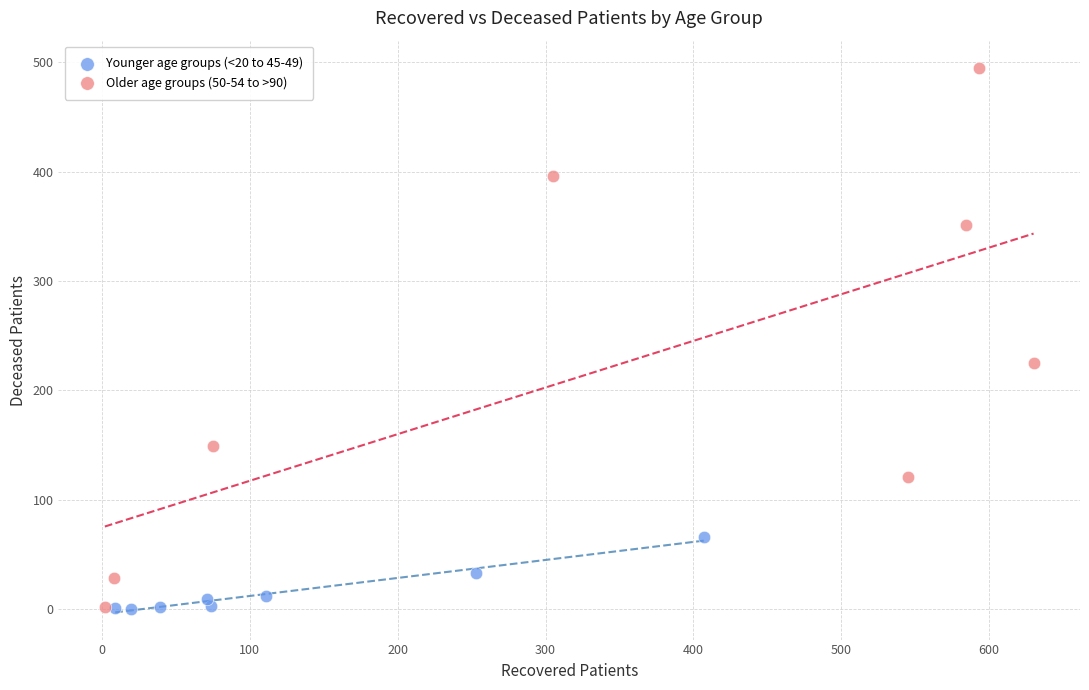

Which series has the widest spread of Y values?

Older age groups (50-54 to >90)